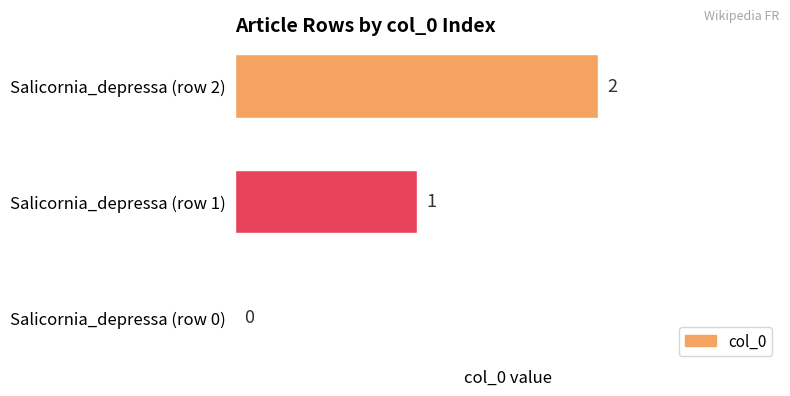

How many series are shown in this chart?

1